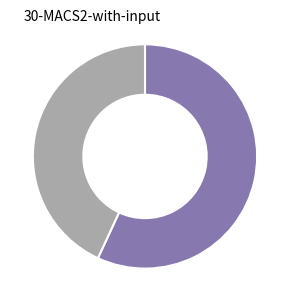

How many slices are in this pie chart?

2